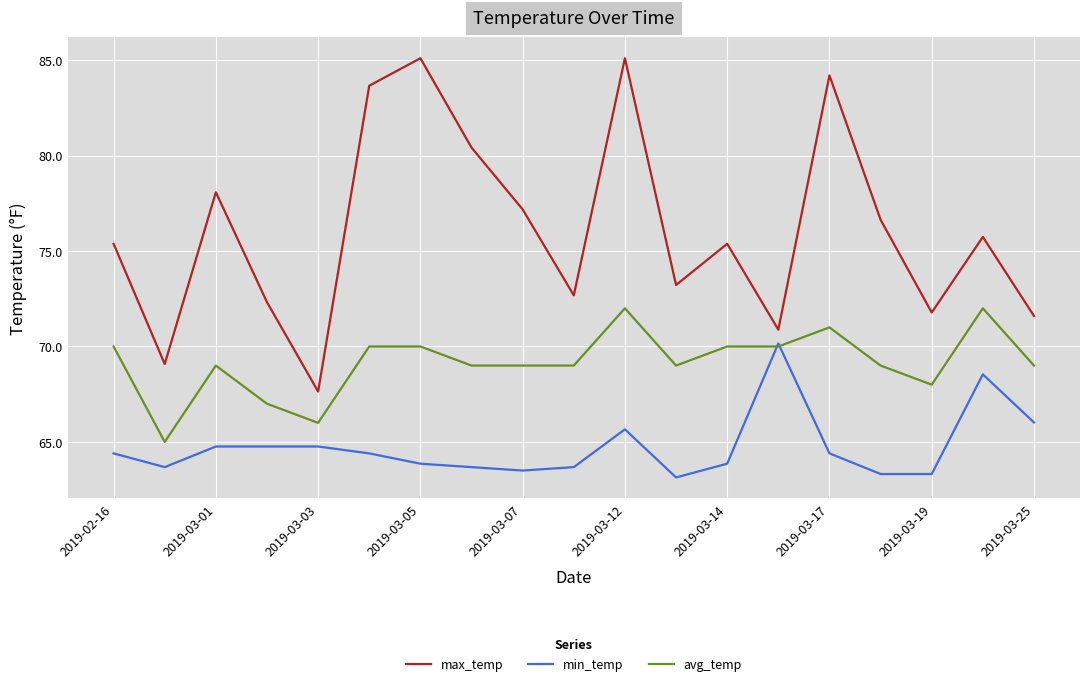

Which series has the widest spread of values?

max_temp